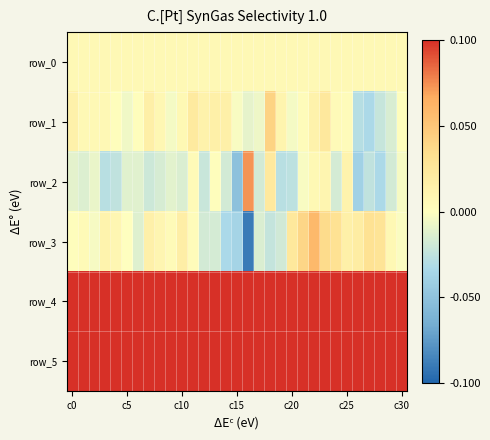

How many values in the row_2 series are below -87?

15